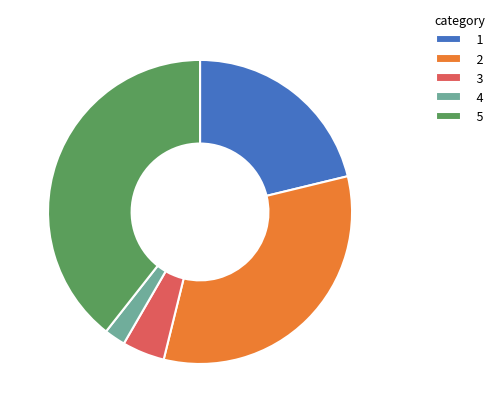

Does 4 represent more than half of the total?

No